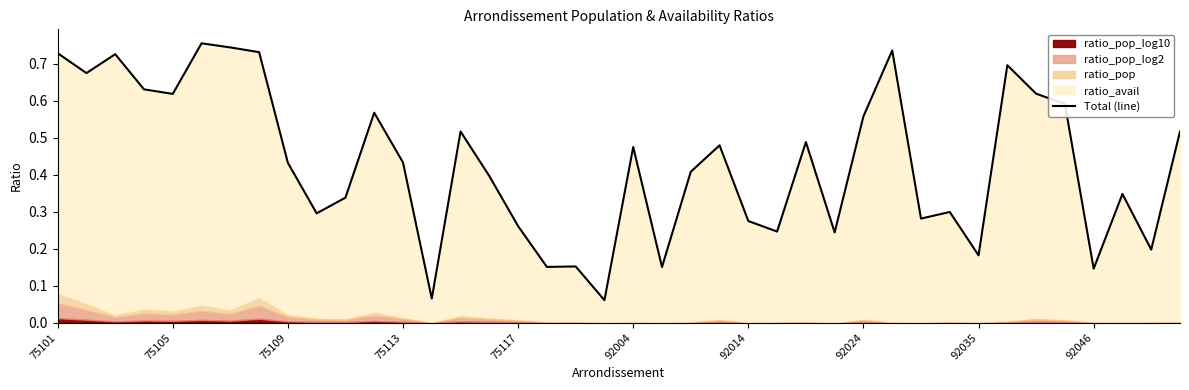

At which category does the chart reach its minimum across all series?

19